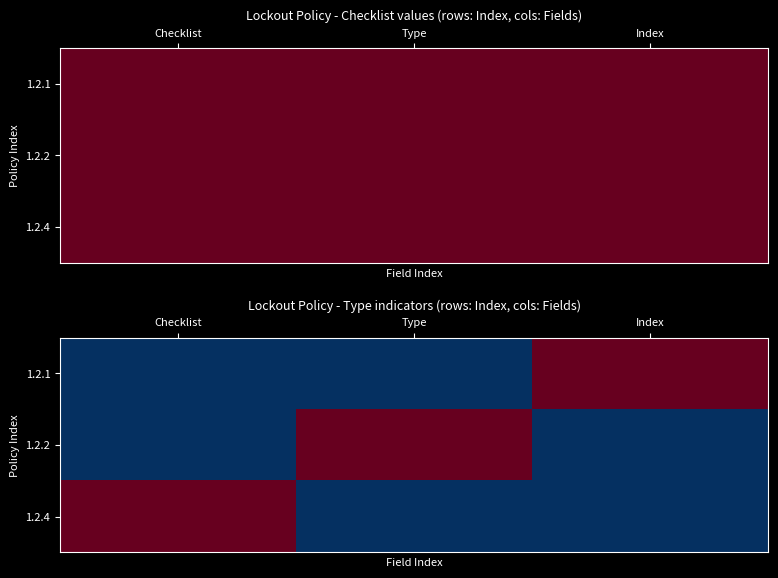

At which category does the chart reach its minimum across all series?

Checklist